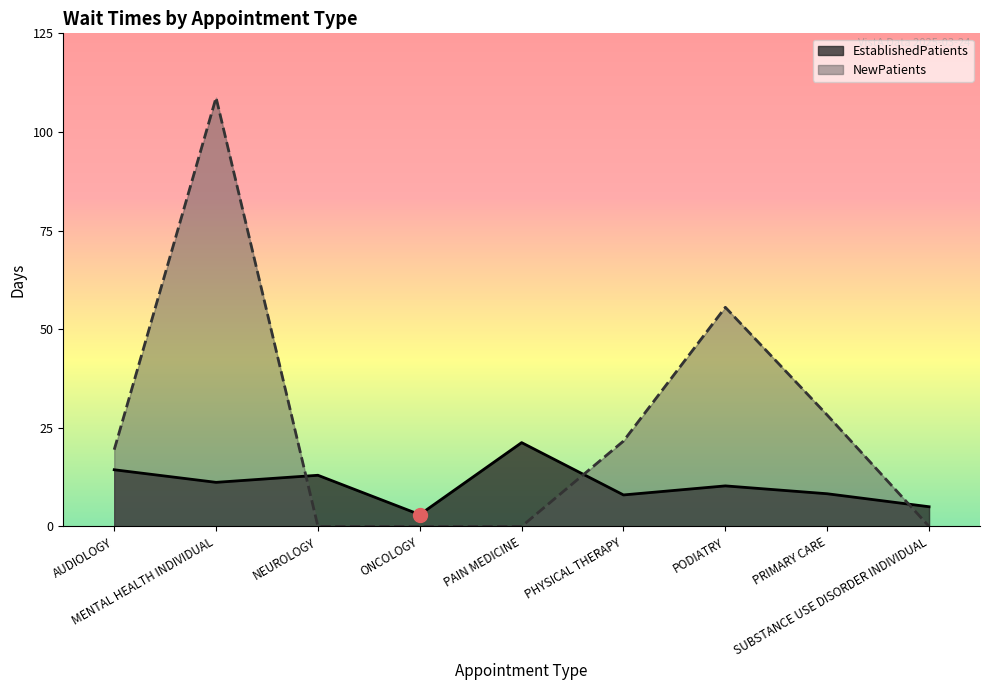

What is the spread (max minus min) of values at MENTAL HEALTH INDIVIDUAL?

97.8